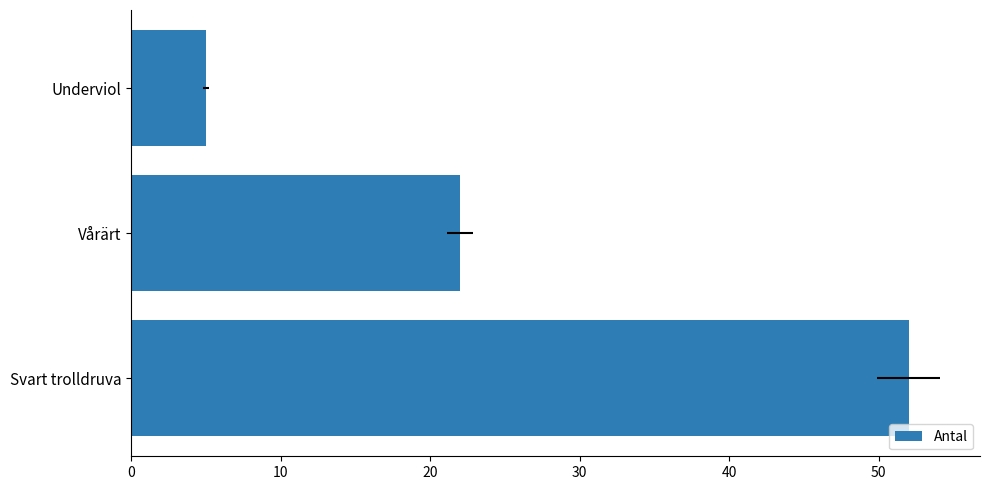

What is the sum of all values?

79